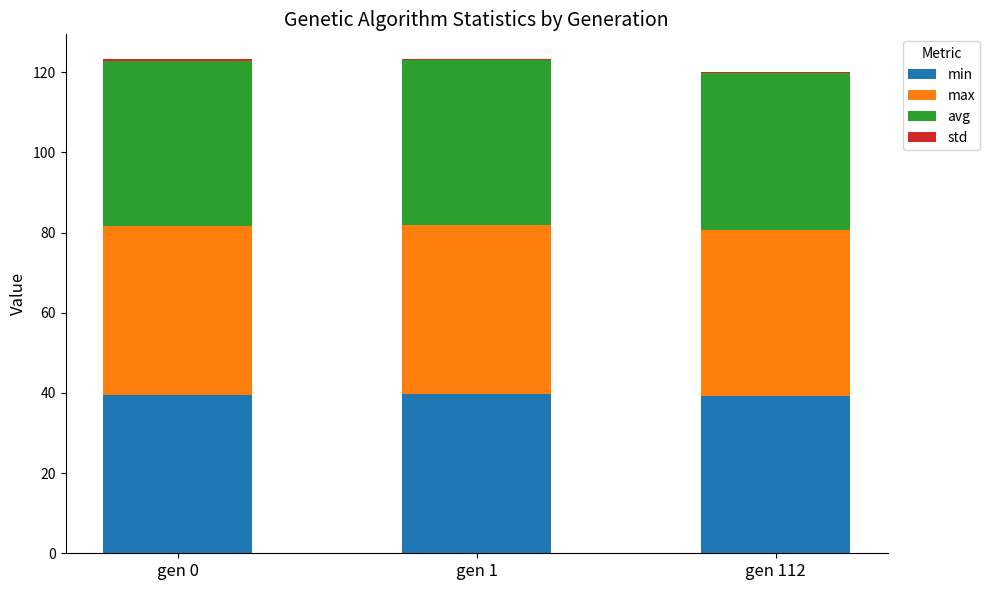

True or false: min has a value of 14.6 at gen 112.

False